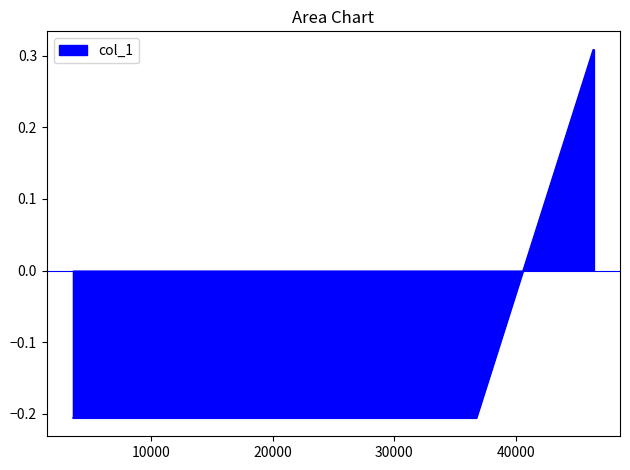

True or false: the data has more than 2 interior local peaks.

False